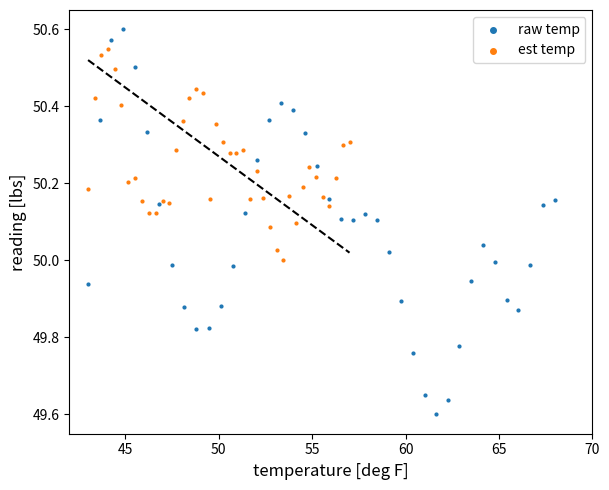

Which series reaches the maximum Y coordinate?

raw temp